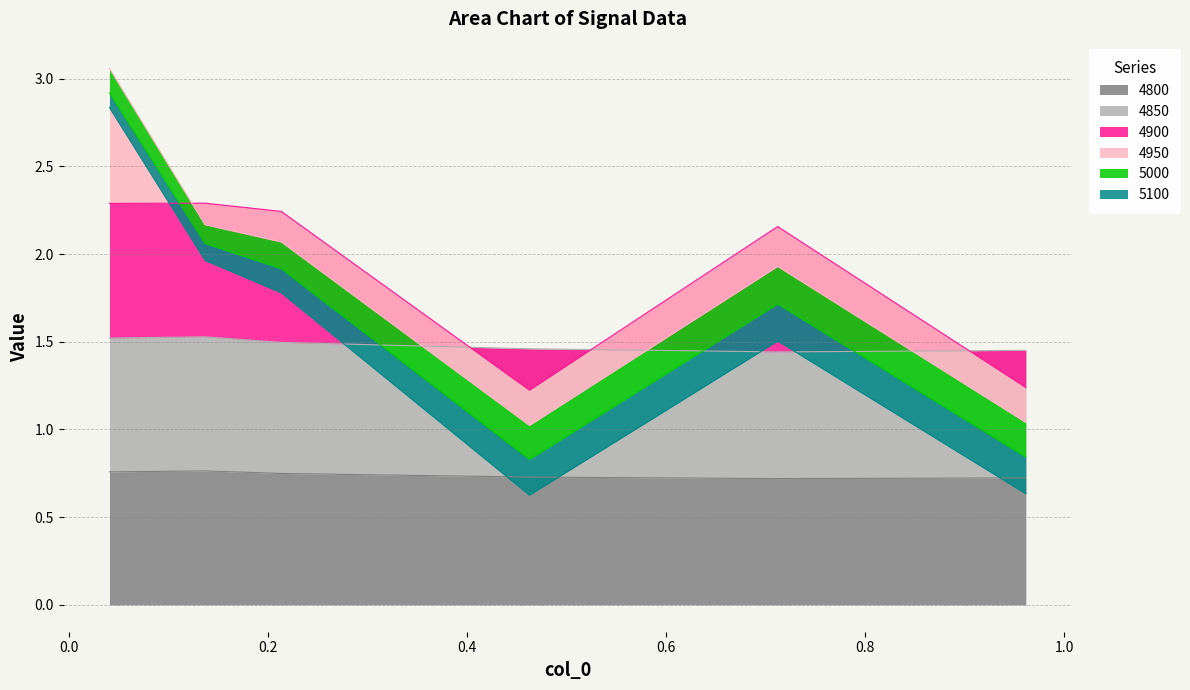

True or false: 4900 has more than 2 interior local peaks.

False